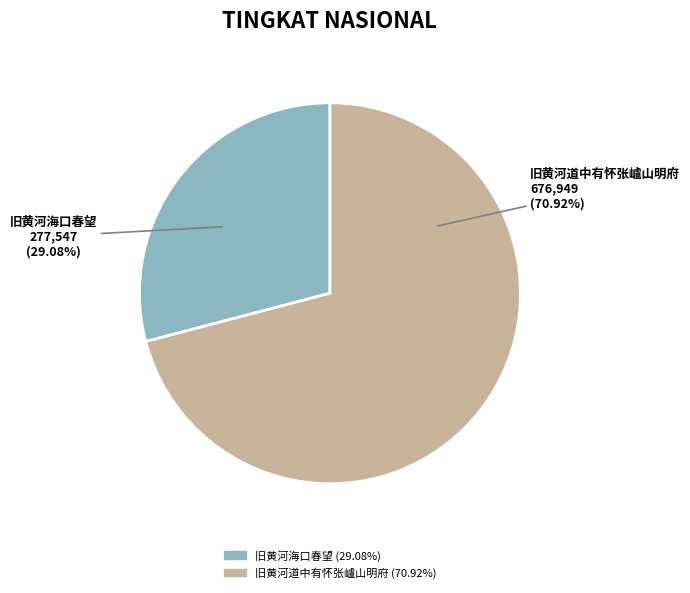

Is there any slice that represents more than half of the pie?

Yes